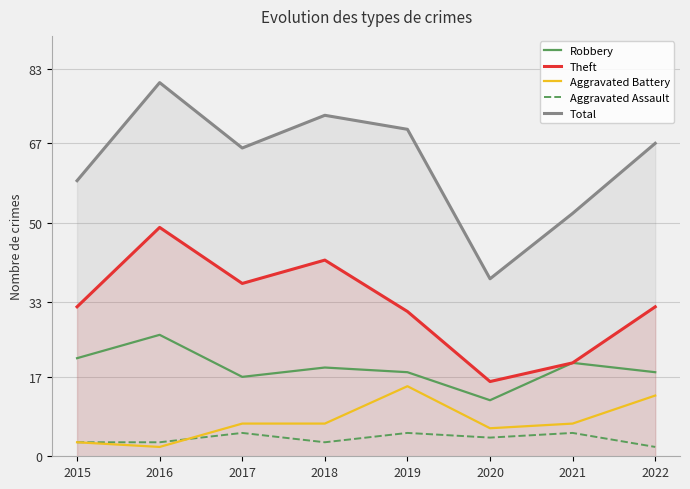

True or false: Robbery has a value of 10 at 2018.

False